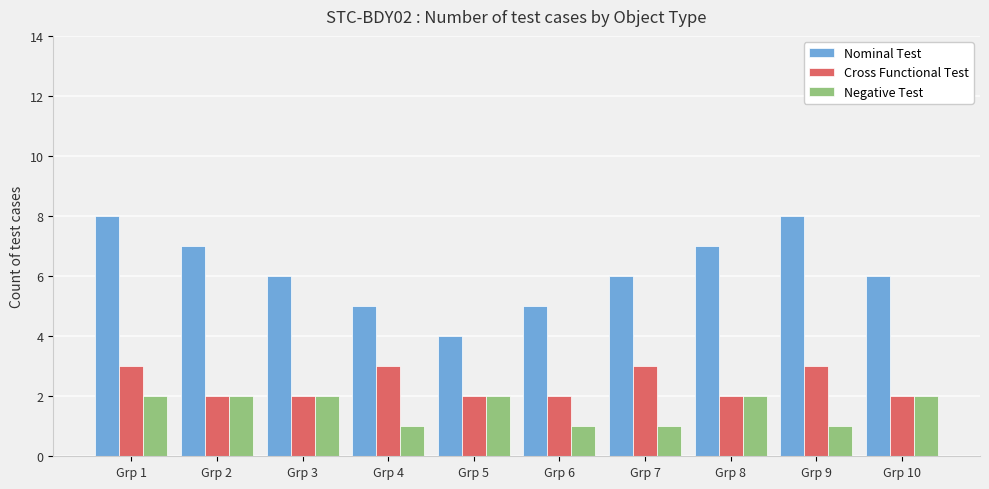

What is the sum of all Cross Functional Test values?

24